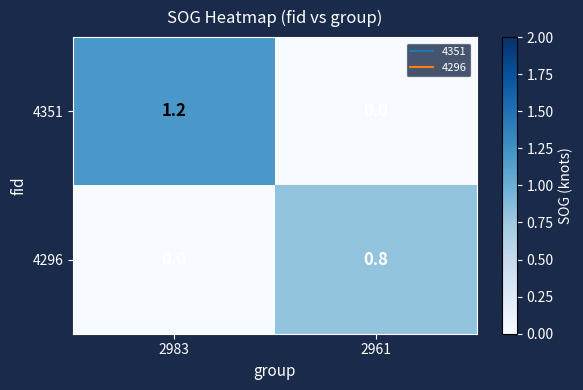

Reading left to right, transcribe all the data shown in this chart.

4351: 1.2	0.0
4296: 0.0	0.8